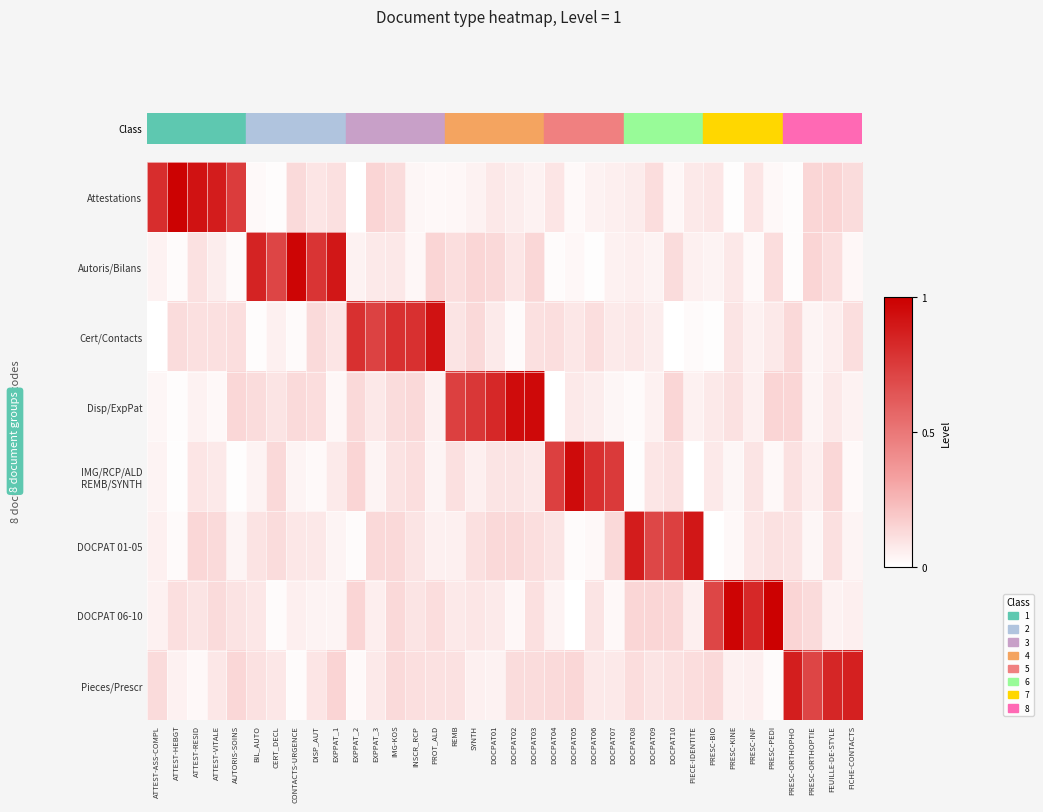

How many data points does each series have?

36